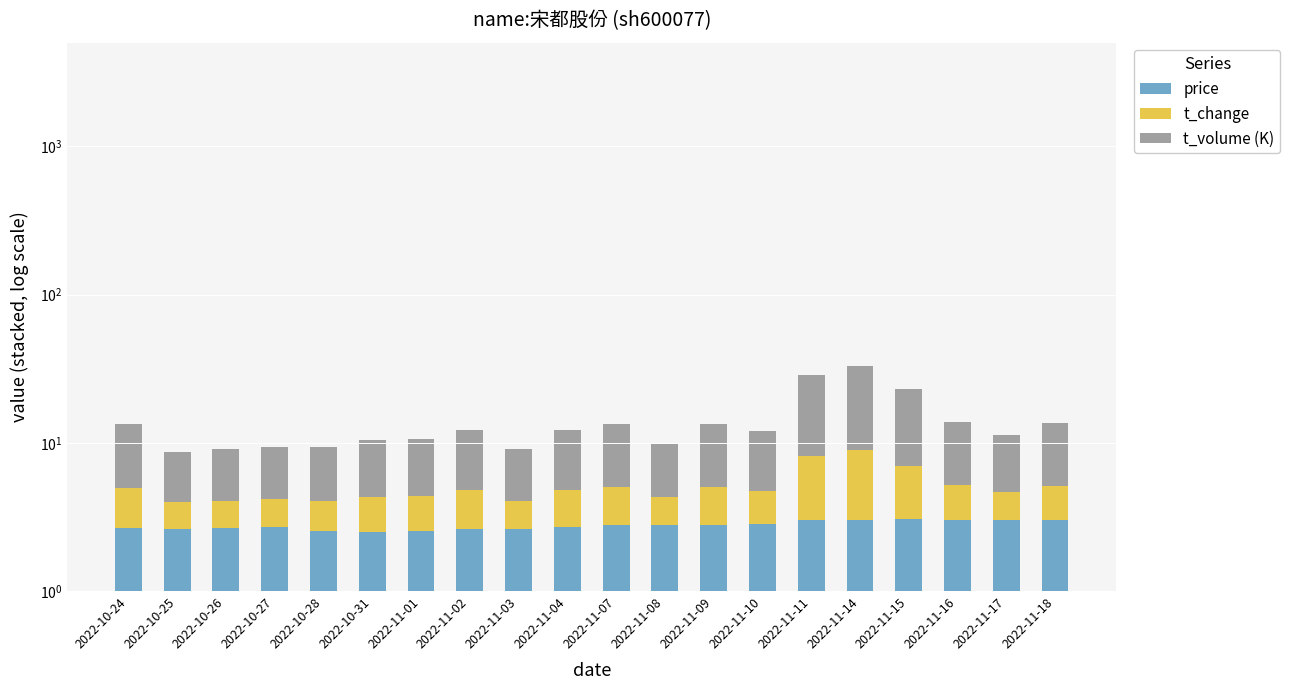

Reading right to left, transcribe all the data shown in this chart.

price: 3.0	3.0	3.0	3.0	3.0	3.0	2.8	2.8	2.8	2.8	2.7	2.6	2.6	2.5	2.5	2.5	2.7	2.6	2.6	2.6
t_change: 2.1	1.6	2.1	4.0	5.9	5.2	1.9	2.2	1.5	2.3	2.1	1.4	2.2	1.8	1.8	1.5	1.5	1.4	1.3	2.3
t_volume (K): 8.6	6.6	8.7	16.1	23.9	20.6	7.2	8.4	5.6	8.4	7.5	5.0	7.4	6.2	6.1	5.3	5.3	5.0	4.7	8.5